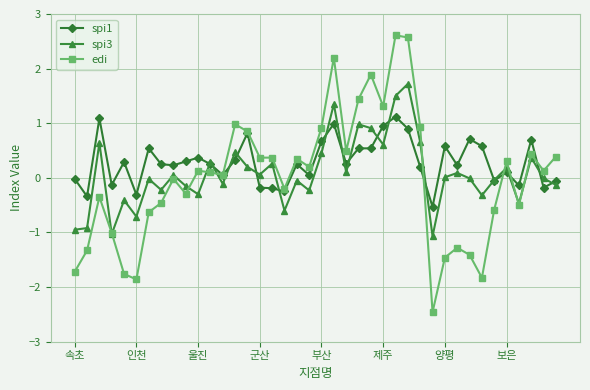

True or false: spi3 has more than 1 points higher than both neighbors.

True